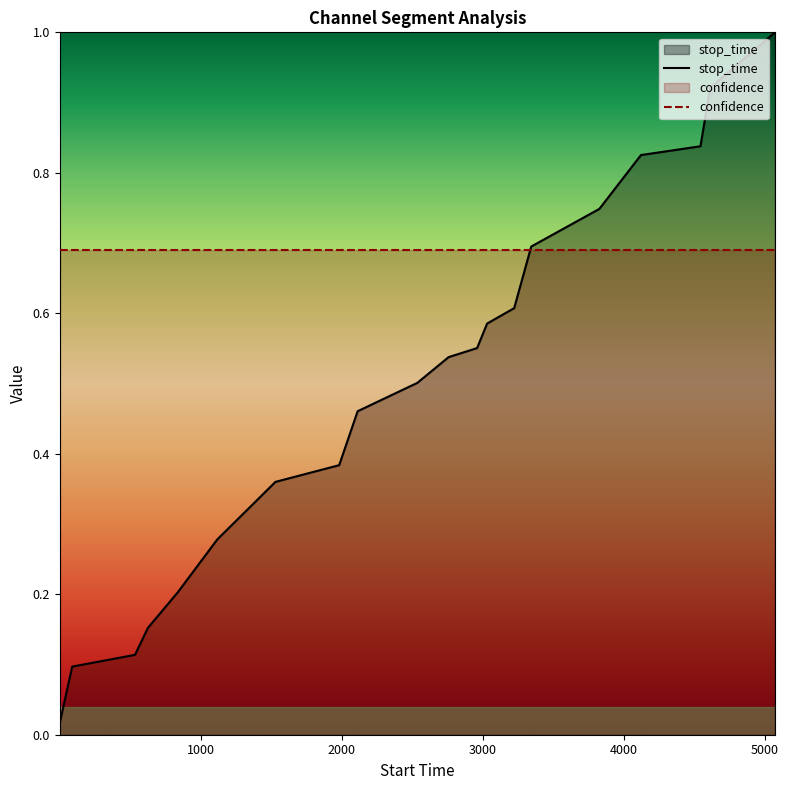

Does the chart display data point markers on the line(s)?

No